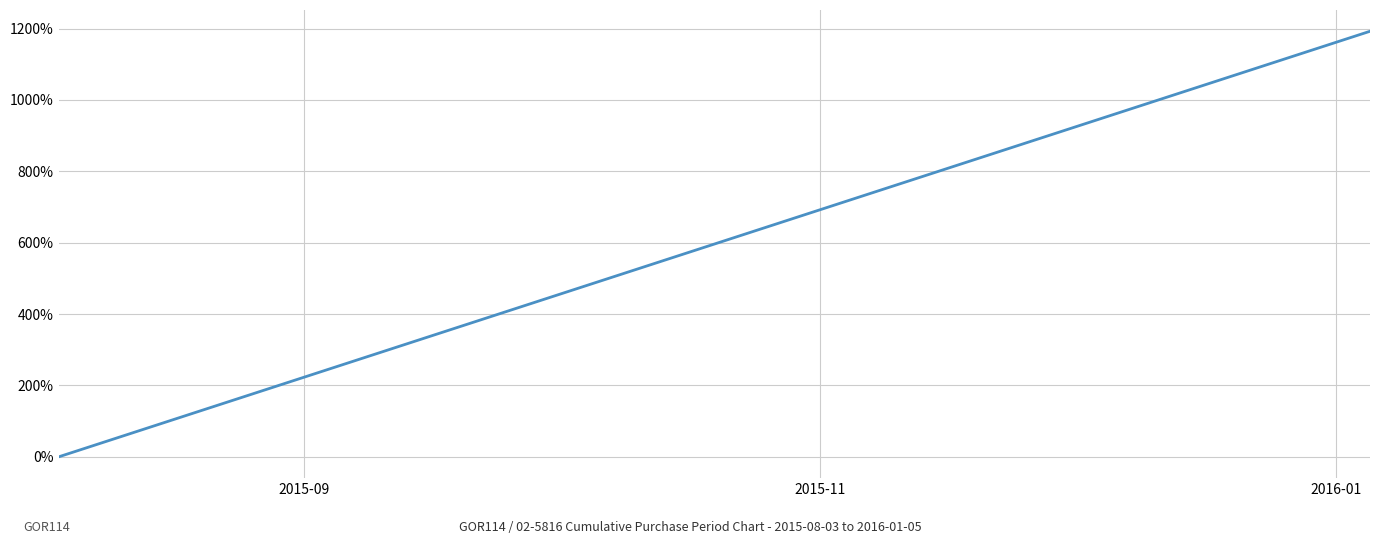

True or false: the data has more than 1 interior local peaks.

False